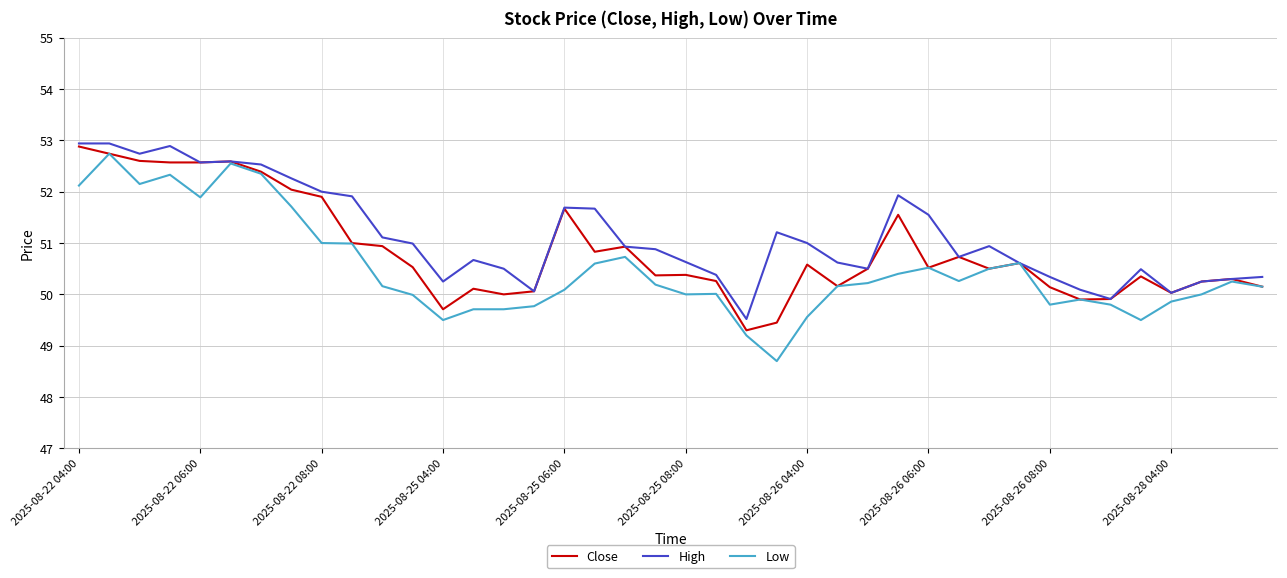

Rank the series by their average value, from highest to lowest.

High, Close, Low